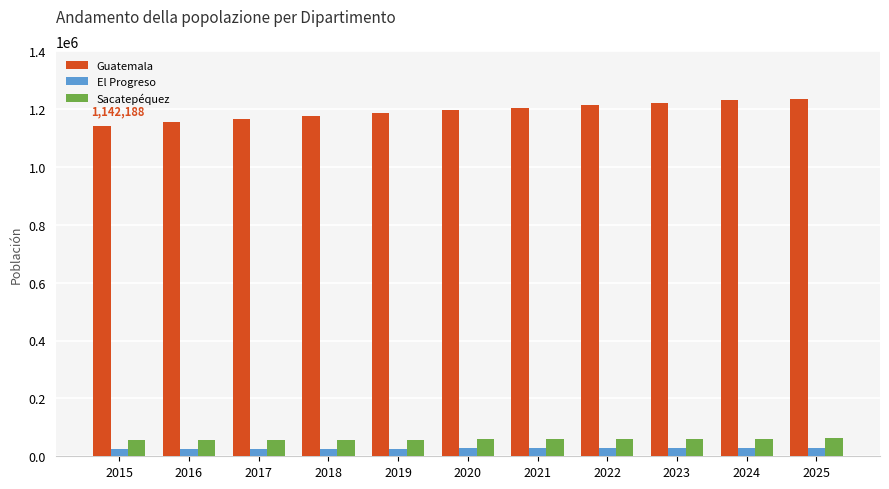

What is the average value of the Guatemala series?

1193107